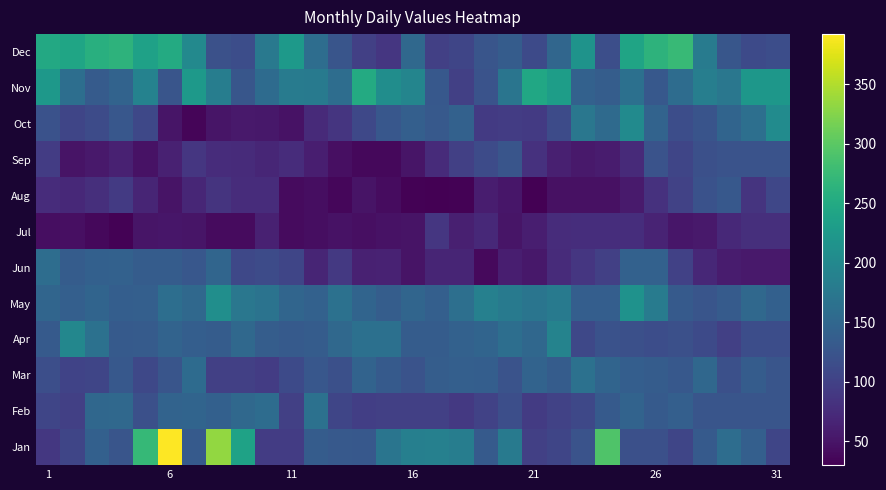

Reading left to right, list all the values displayed in this chart.

Jan: 88	106	141	126	272	392	132	333	239	95	94	136	131	130	171	186	187	184	133	178	98	106	122	293	119	118	105	132	160	140	106
Feb: 106	99	151	153	119	145	146	141	152	158	99	165	105	97	98	99	99	90	102	117	93	102	108	132	145	133	140	125	125	125	125
Mar: 117	103	105	130	108	125	156	99	99	94	112	128	119	145	133	122	137	139	138	122	145	136	165	147	138	136	129	151	118	135	126
Apr: 133	197	165	132	134	145	138	135	153	137	132	135	153	164	164	136	135	142	147	161	151	192	108	121	119	115	119	111	98	115	115
May: 148	140	146	138	140	161	152	209	173	168	148	143	165	146	137	148	139	162	187	178	171	178	138	138	215	180	133	126	134	153	141
Jun: 159	136	141	142	136	136	128	148	108	113	106	68	90	63	65	49	67	67	39	61	54	74	87	99	142	142	100	70	58	55	55
Jul: 43	45	38	32	51	52	50	41	41	63	40	43	47	45	47	49	87	62	72	51	60	76	77	77	77	66	52	55	72	79	79
Aug: 76	72	79	92	67	49	69	85	76	76	41	43	37	49	42	32	30	32	59	52	30	46	46	46	56	81	101	121	129	84	107
Sep: 94	49	55	63	48	63	87	76	75	69	76	60	45	38	38	50	74	99	113	125	81	62	55	58	73	122	105	118	123	123	123
Oct: 121	105	113	128	109	50	35	51	55	54	48	73	86	109	128	140	131	142	92	94	92	113	173	155	203	145	116	124	147	162	204
Nov: 223	161	134	145	190	125	224	183	127	156	181	179	160	251	208	195	129	98	122	170	245	231	142	137	163	130	158	185	173	221	221
Dec: 248	243	259	264	237	252	201	120	115	176	226	160	125	98	87	153	98	105	126	135	111	150	216	117	242	264	274	181	127	111	115